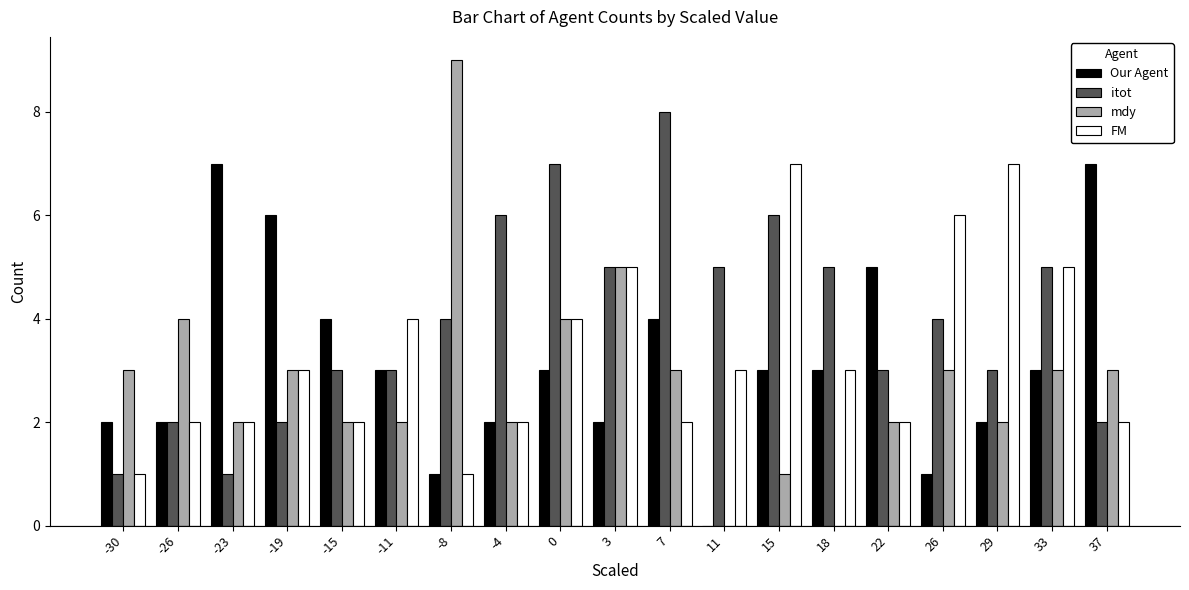

How many FM values are between 2 and 5?

14